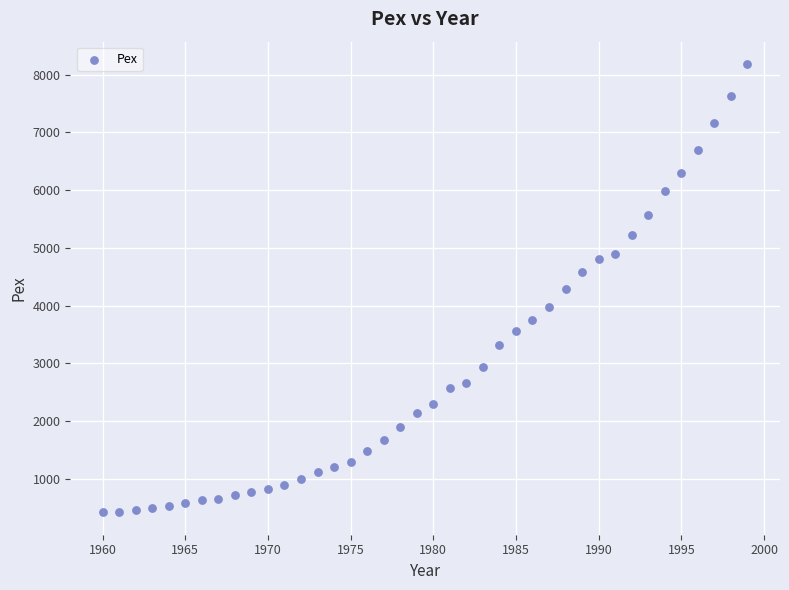

What is the range of X values (max minus min)?

39.0